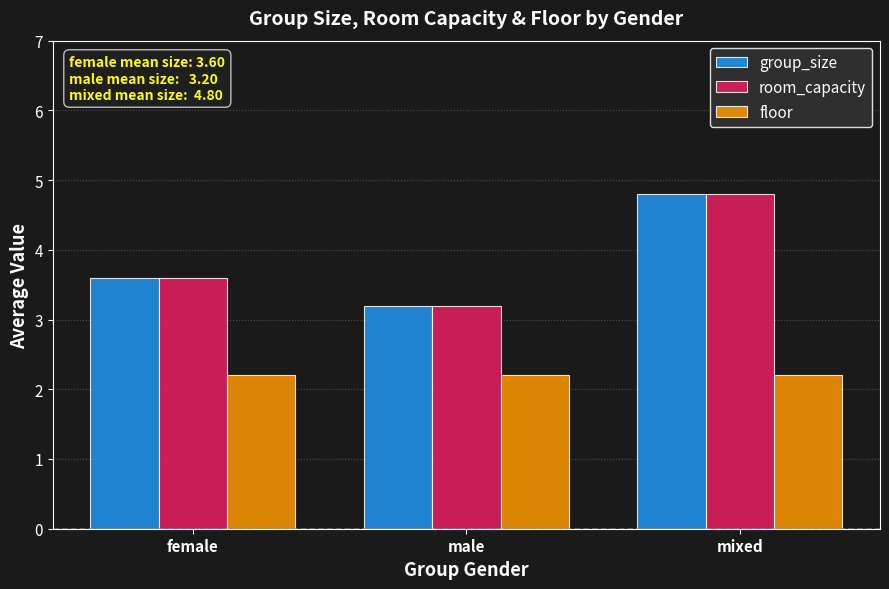

What is the approximate value of group_size at female?

3.6